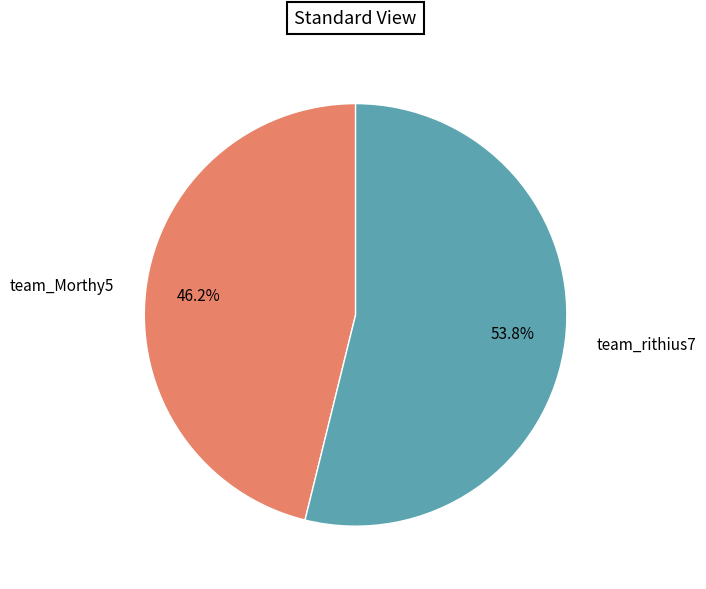

To the nearest percent, what portion does team_rithius7 represent?

54%